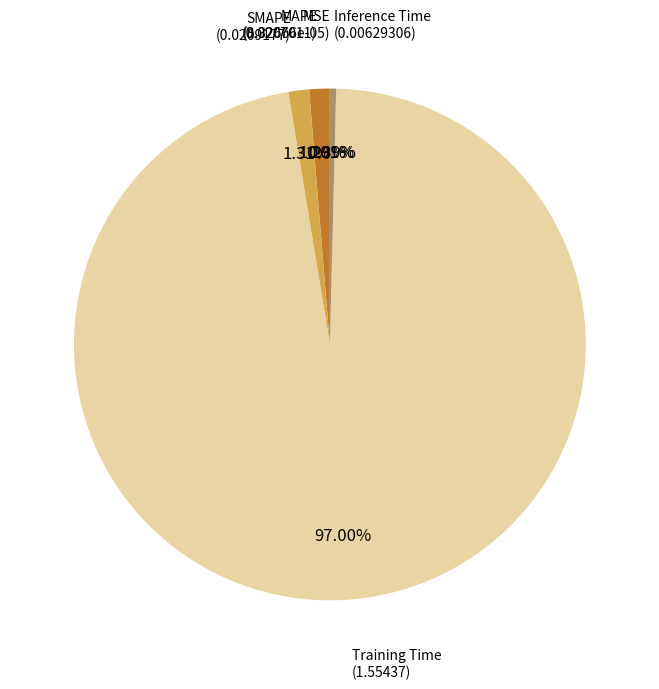

Is there a majority slice in this chart?

Yes